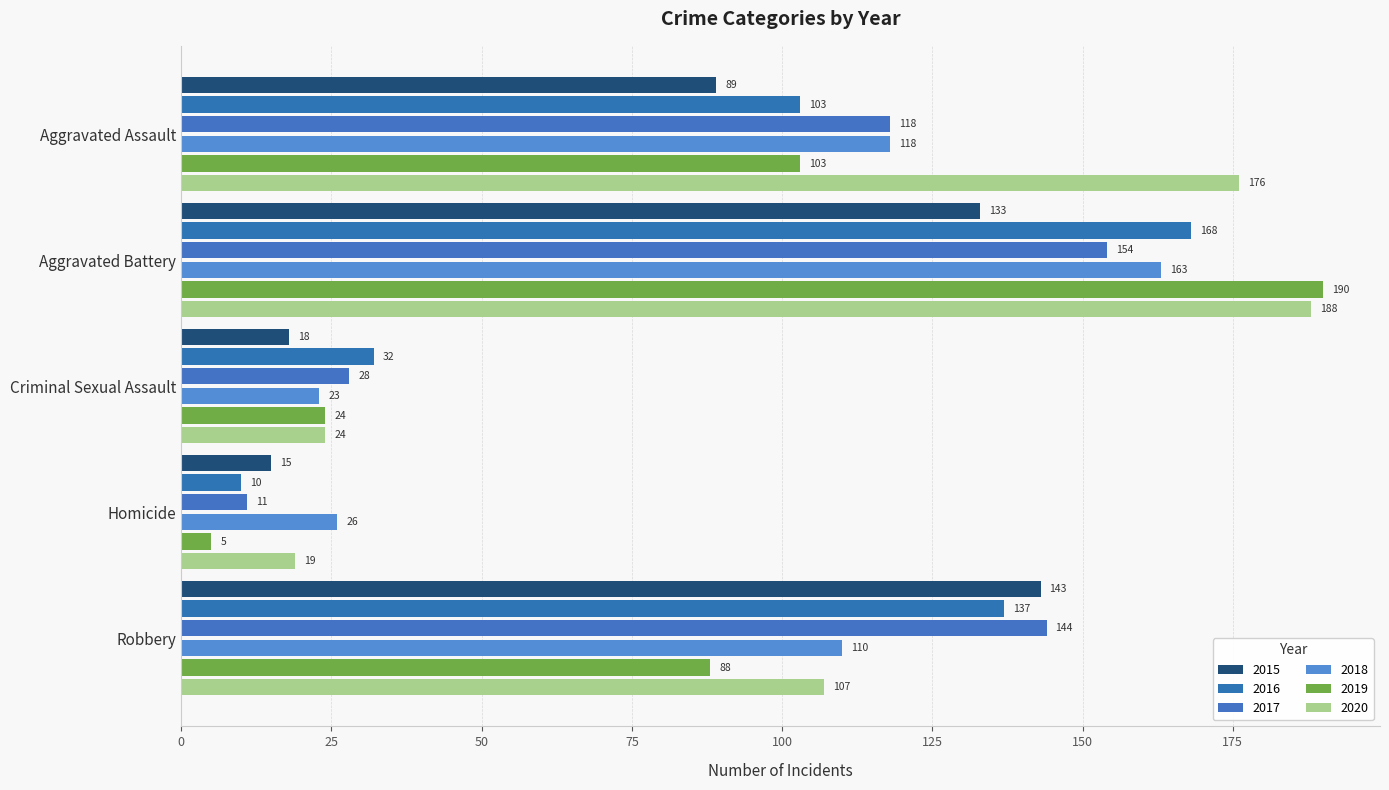

At which category is the sum across all series the highest?

Aggravated Battery